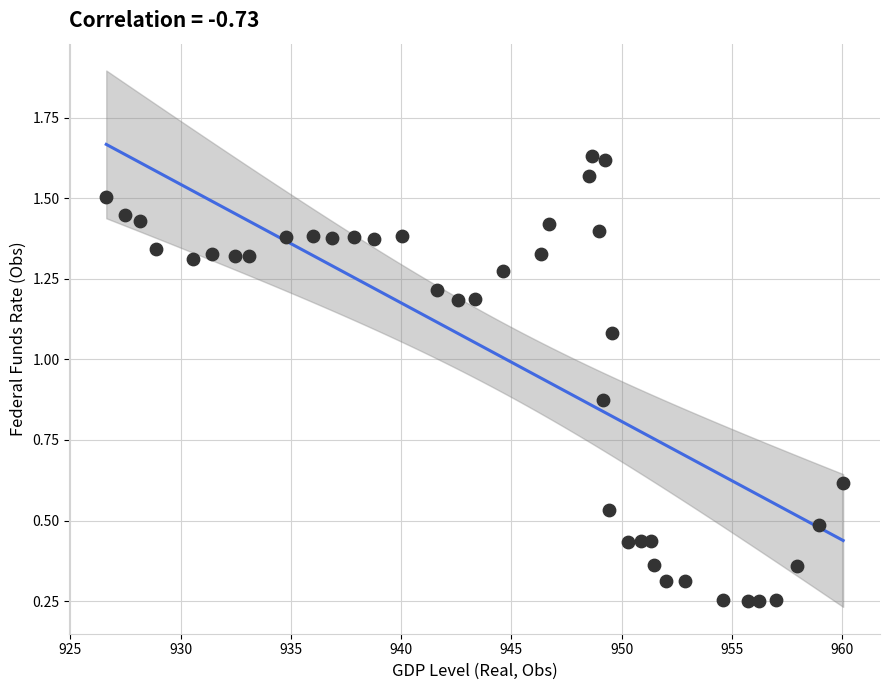

What is the range of X values (max minus min)?

33.4